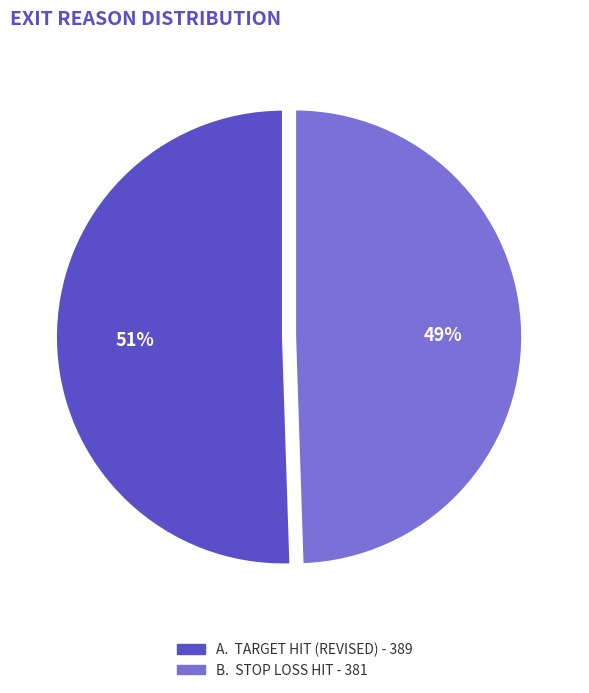

To the nearest percent, what is the average slice percentage?

50%